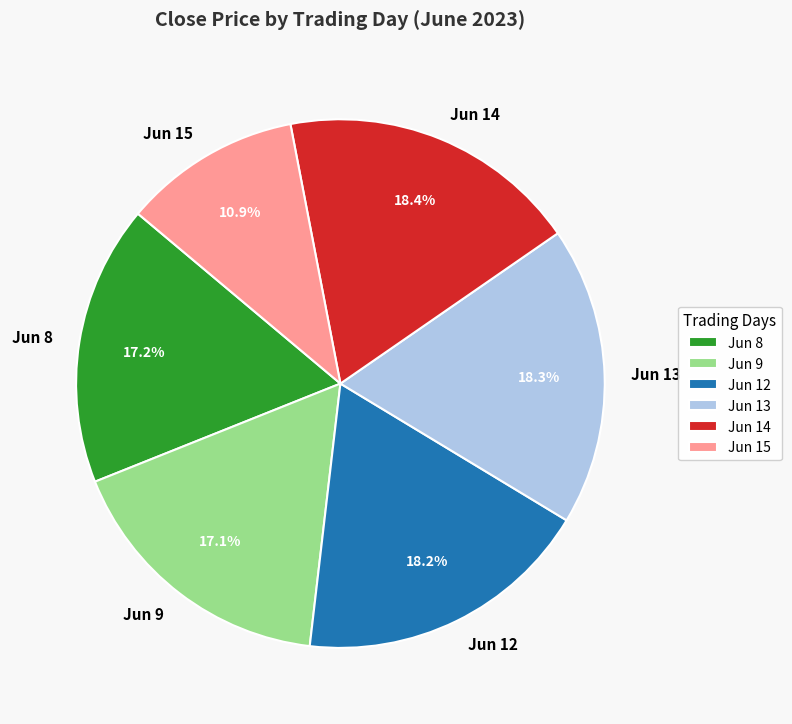

Is there a majority slice in this chart?

No